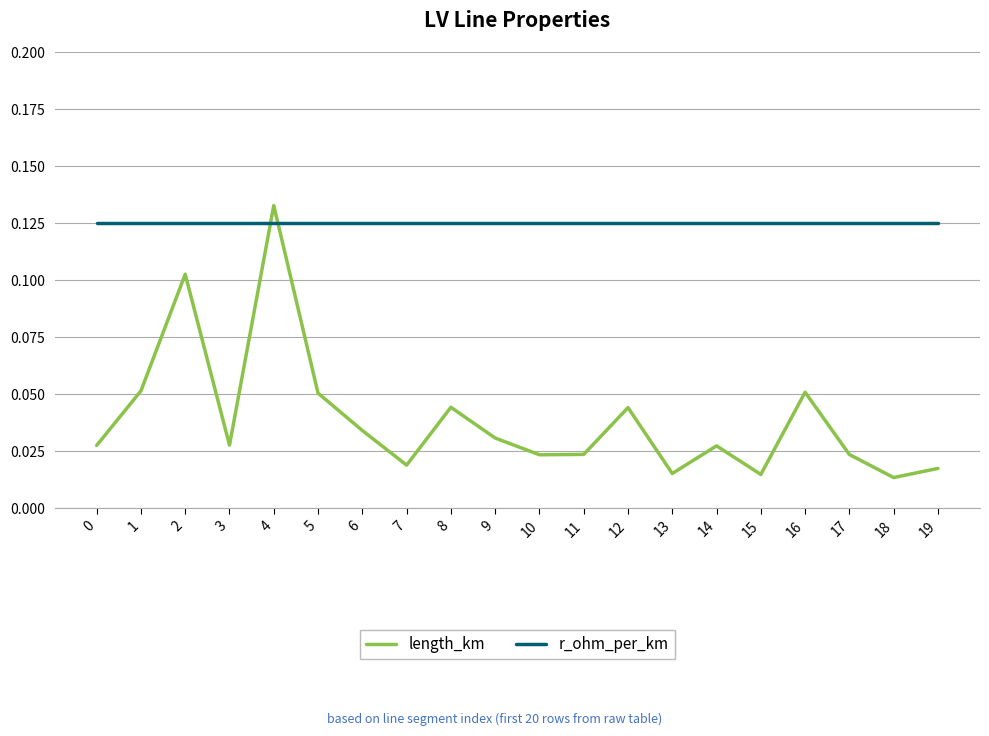

True or false: r_ohm_per_km and length_km cross at least once.

True